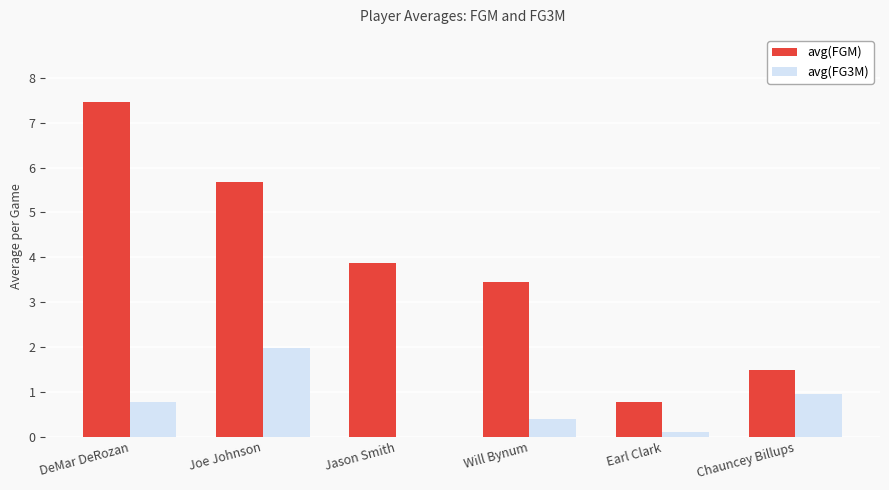

The avg(FGM) series shows 2.4 at Chauncey Billups. True or false?

False